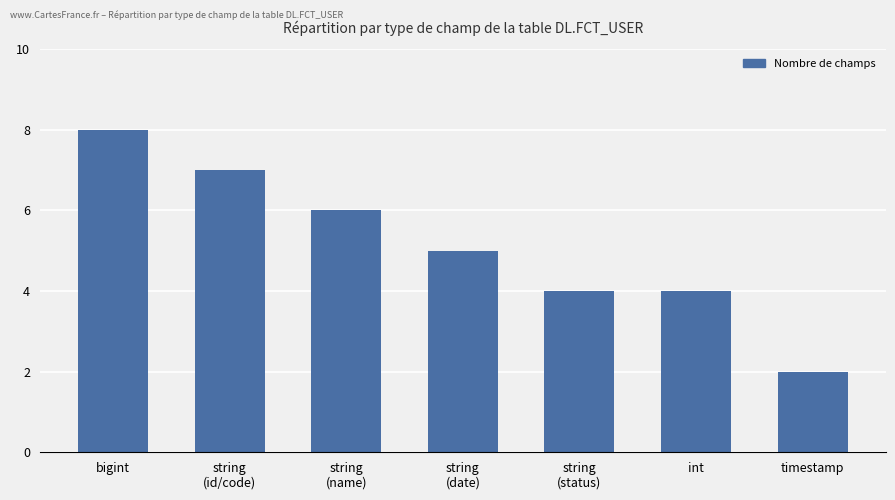

At which category does the chart reach its peak across all series?

bigint